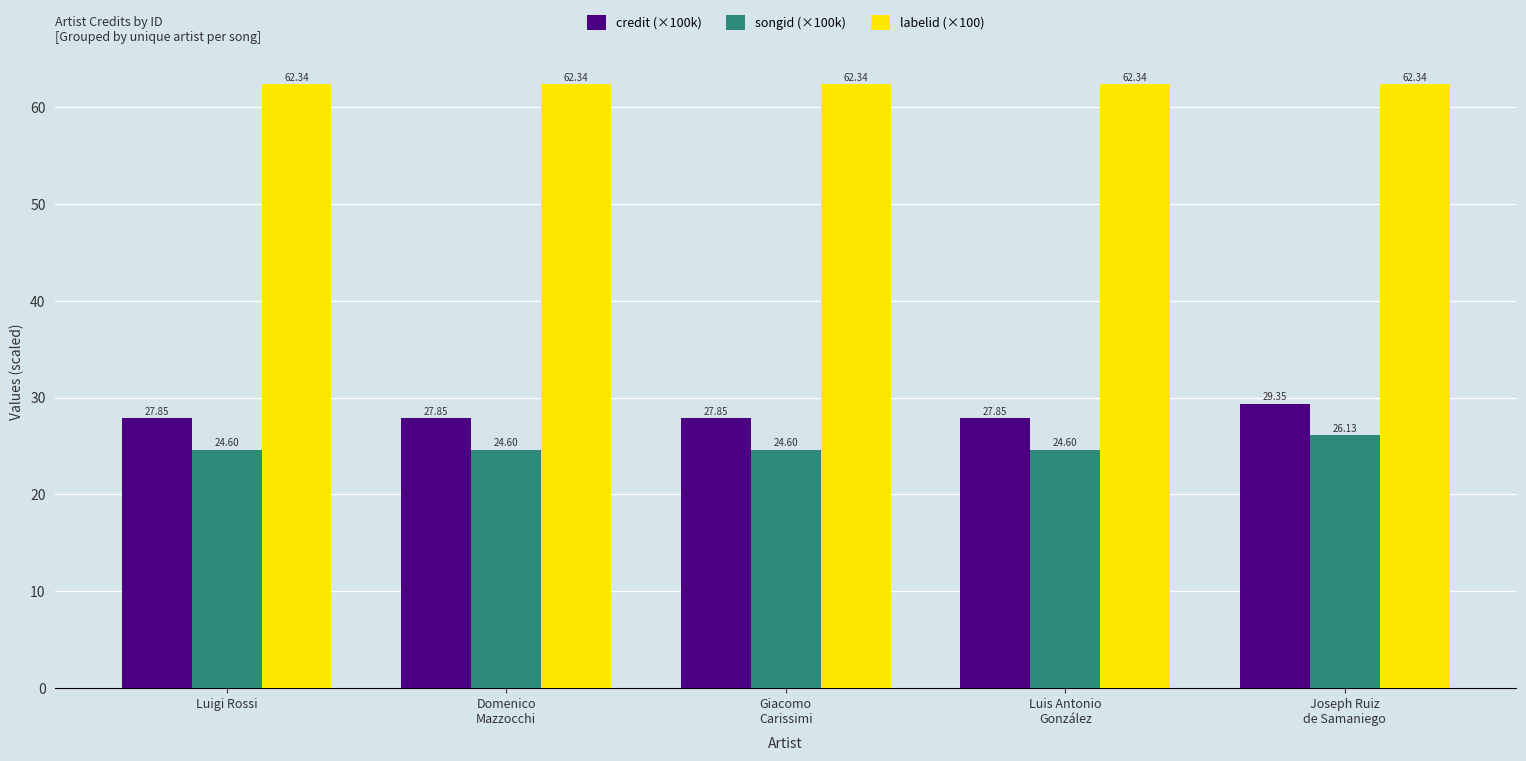

Reading right to left, what are all the values shown in this chart?

credit (×100k): 29.4	27.9	27.9	27.9	27.9
songid (×100k): 26.1	24.6	24.6	24.6	24.6
labelid (×100): 62.3	62.3	62.3	62.3	62.3